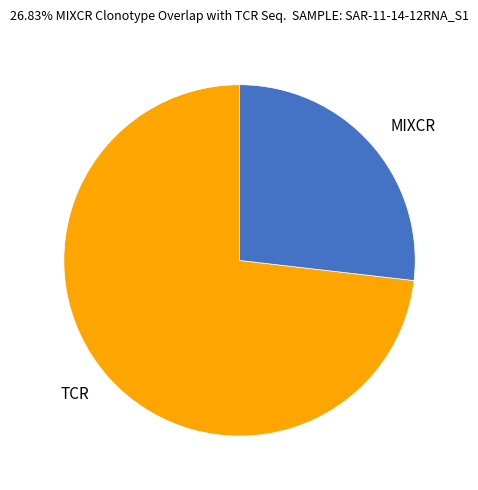

Is there any slice that represents more than half of the pie?

Yes